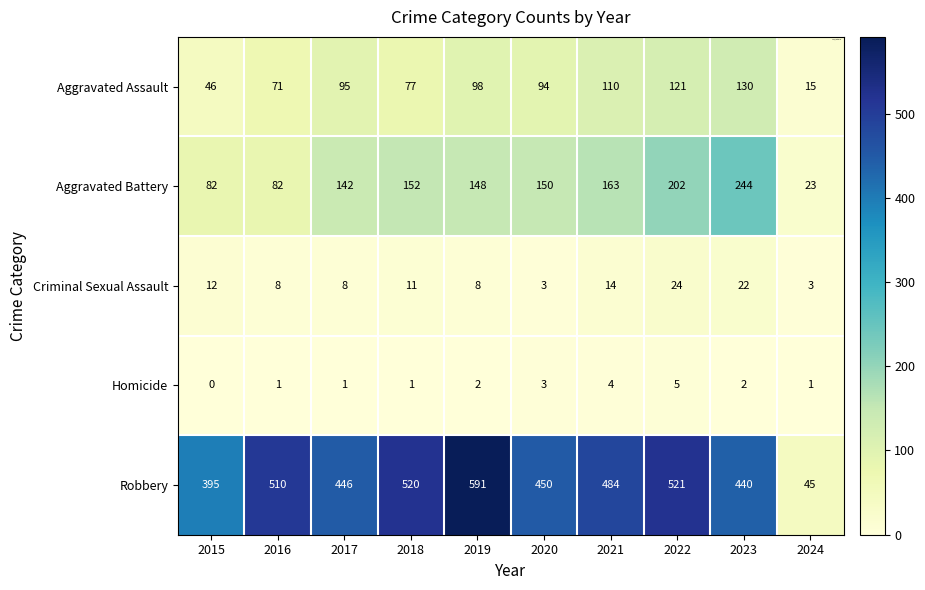

What is the difference between the maximum and minimum values in the Aggravated Assault series?

115